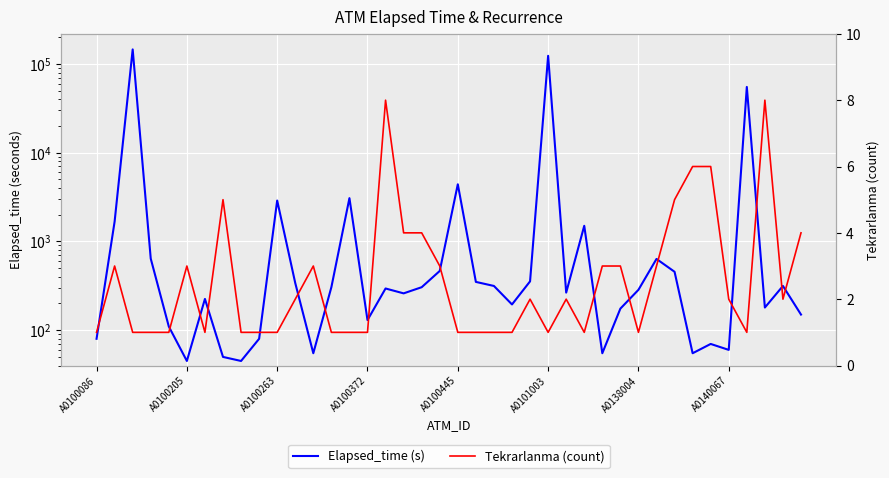

How many lines are shown in the chart?

2